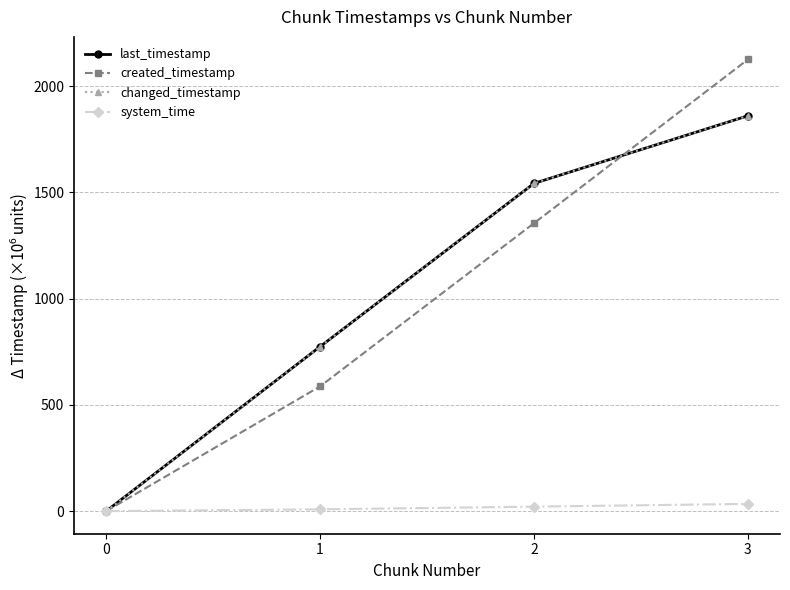

What is the value of the created_timestamp point at the 2nd from the left?

587.1